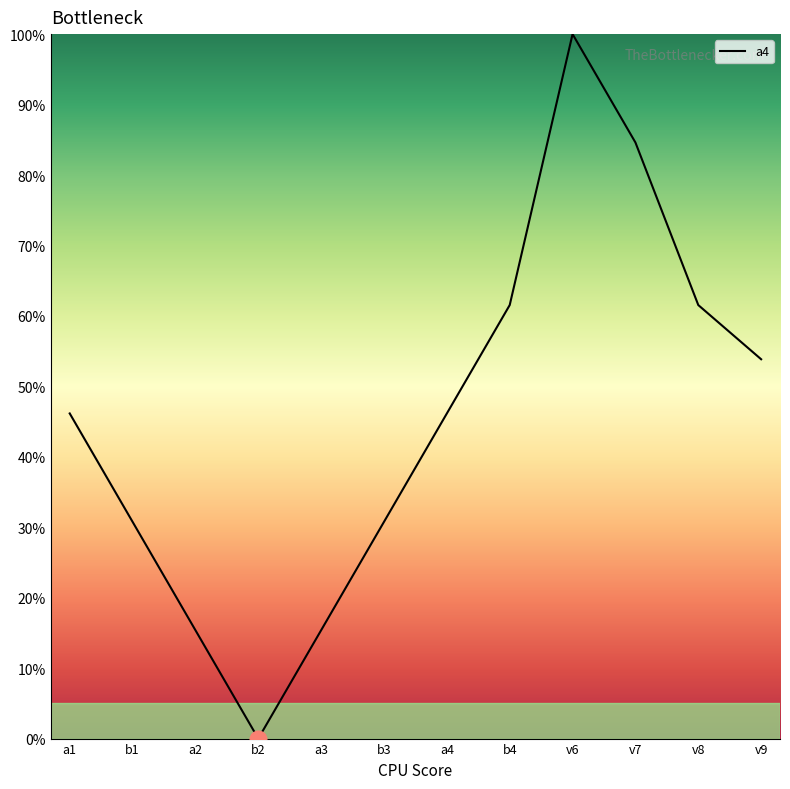

What position from the left is a4?

7